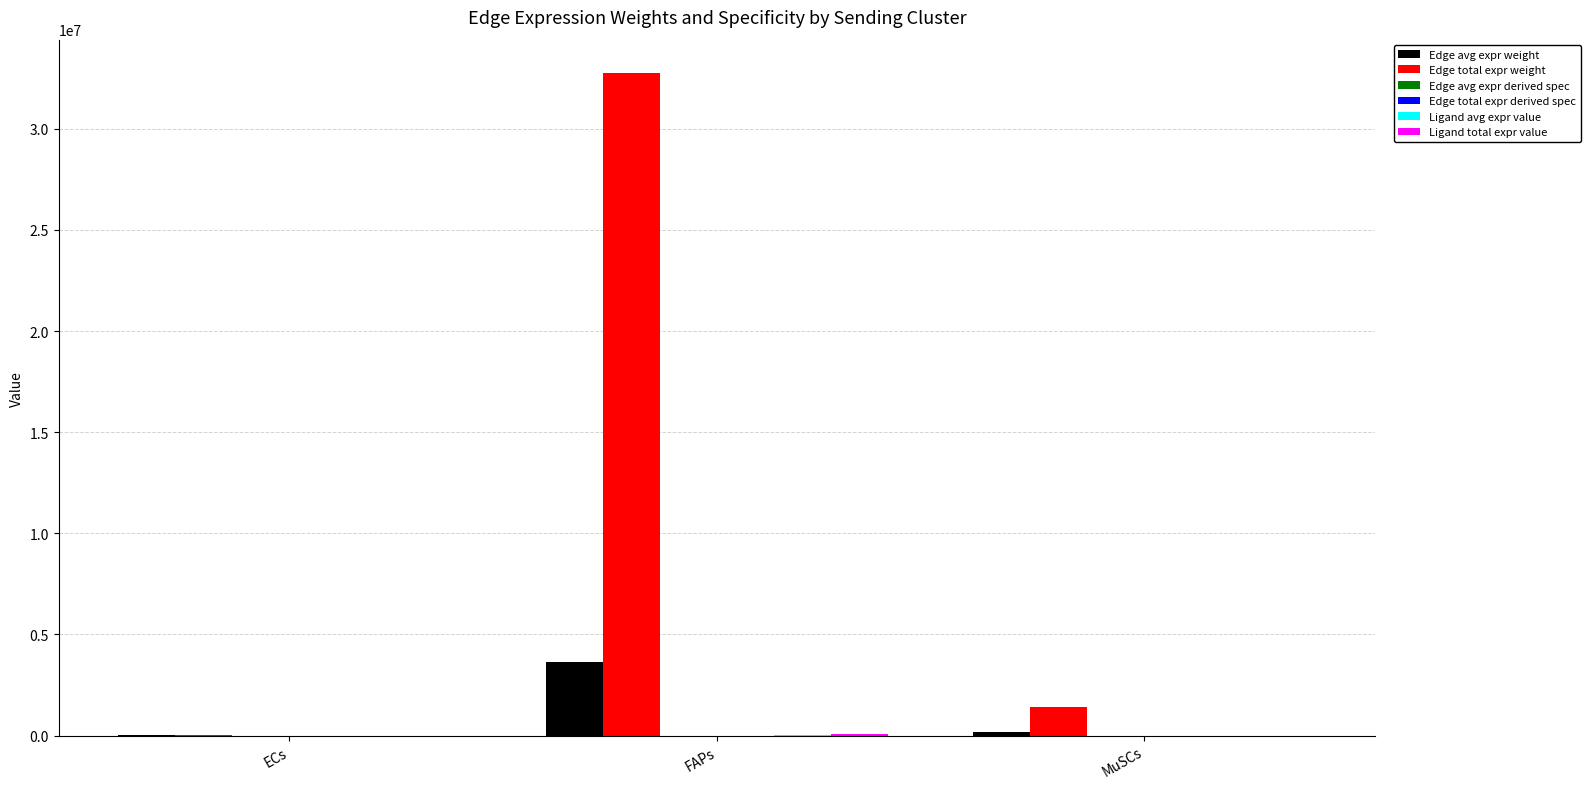

Which series changed the most between FAPs and MuSCs?

Edge total expr weight